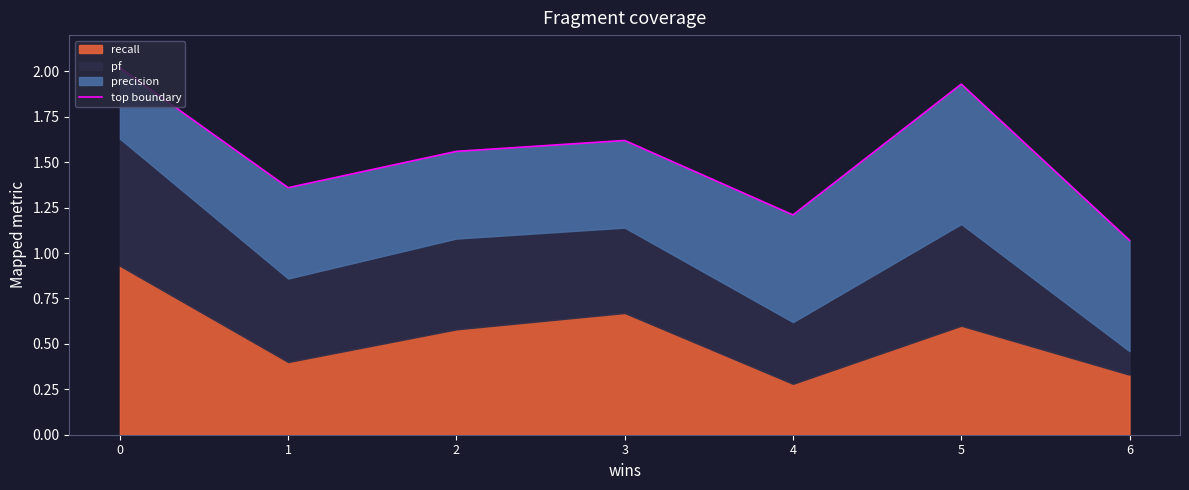

True or false: the data shows 2.0 at 0.

True